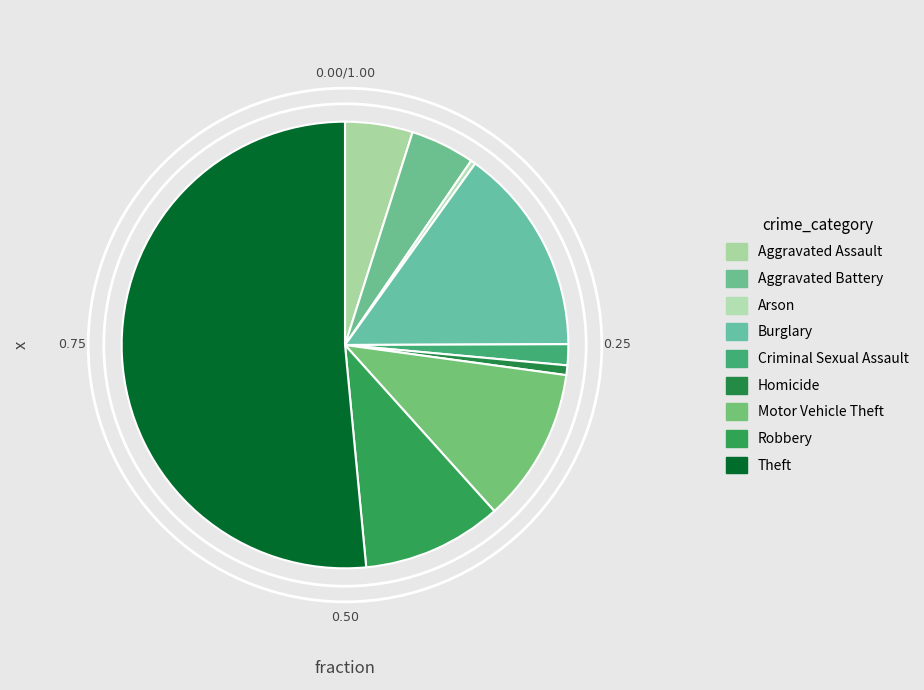

The Homicide slice represents 11% of the pie. True or false?

False